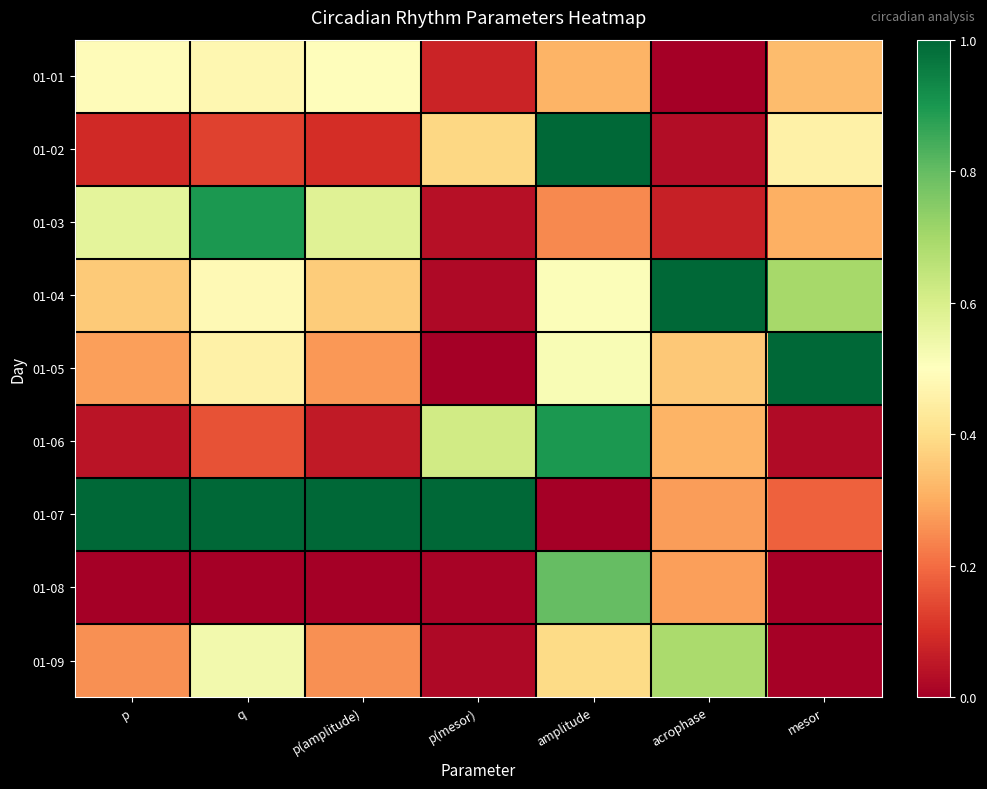

Which series has the largest total across all categories?

01-07